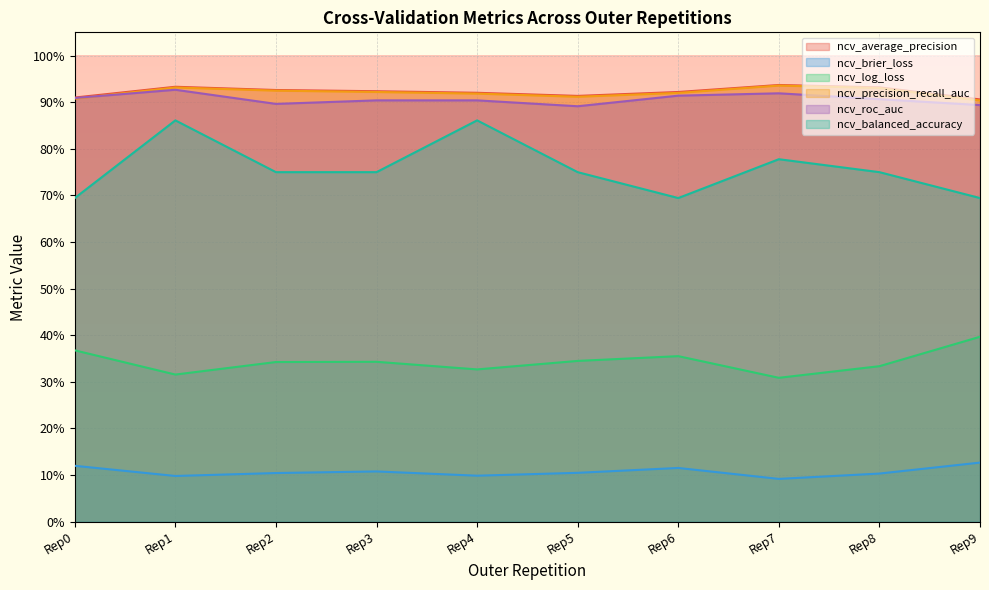

Which series has the largest total across all categories?

ncv_average_precision